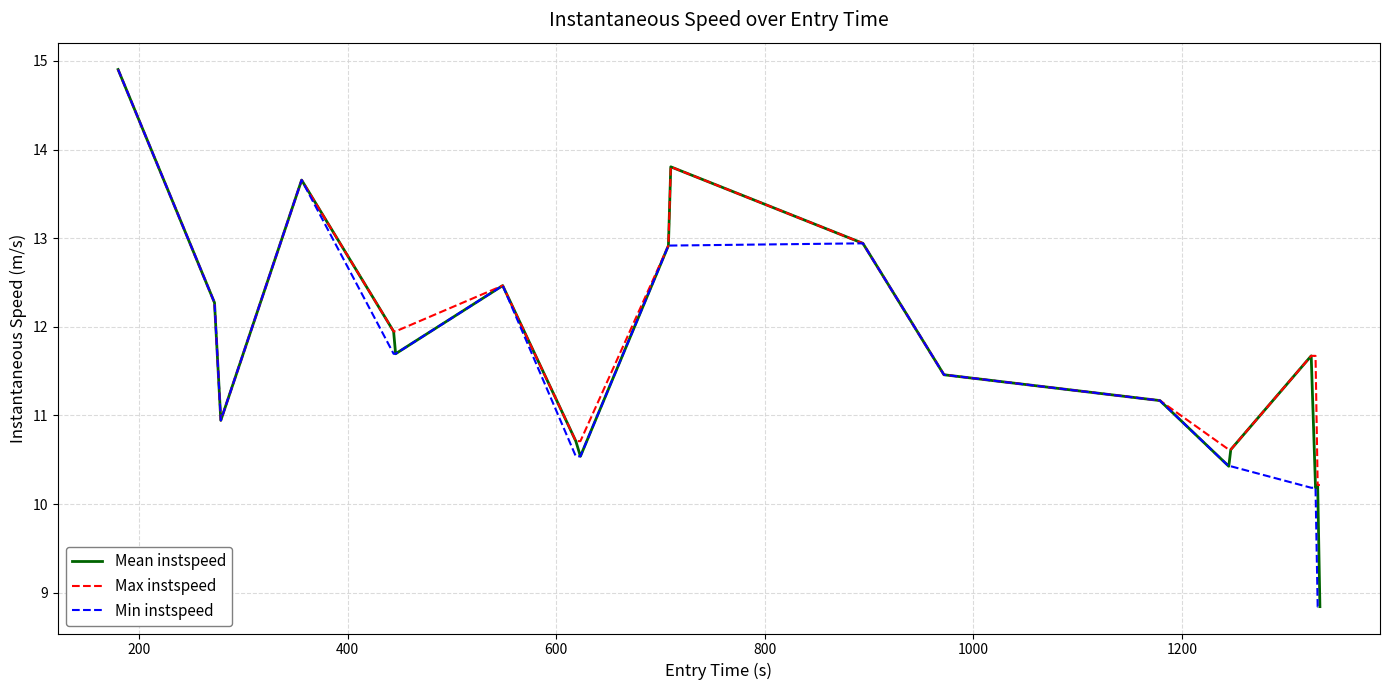

What is the minimum value for Max instspeed?

10.2